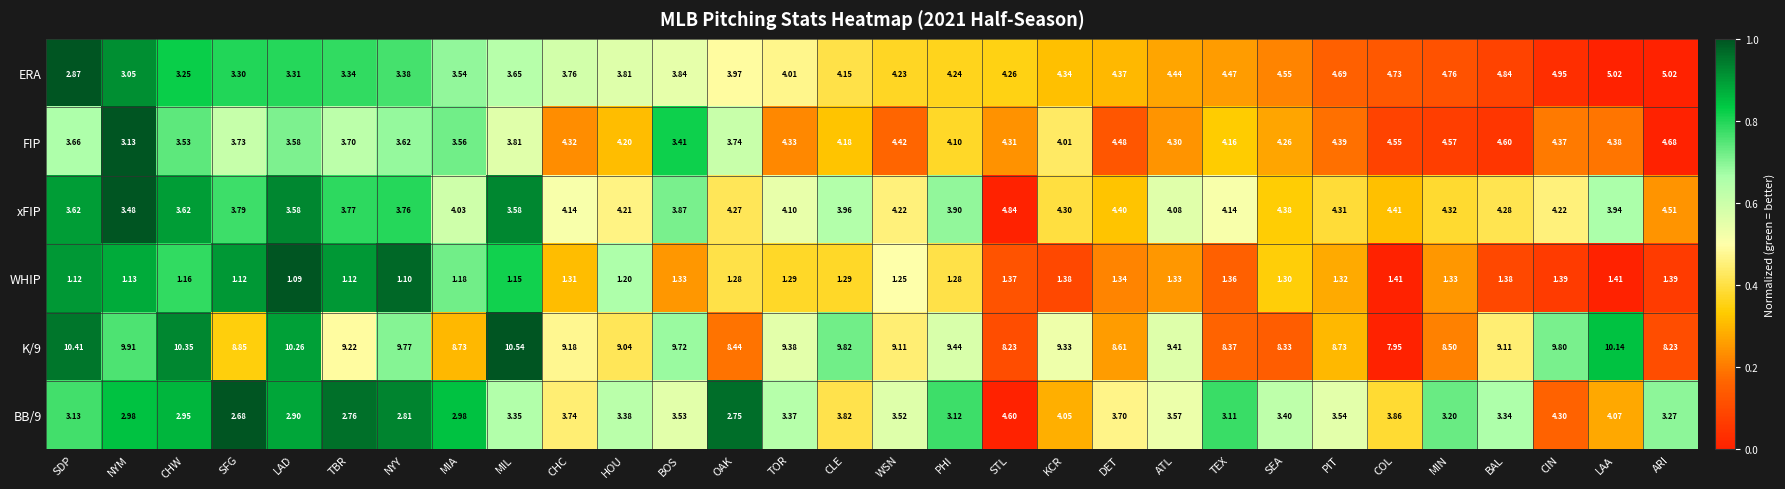

Which series has the largest total across all categories?

K/9